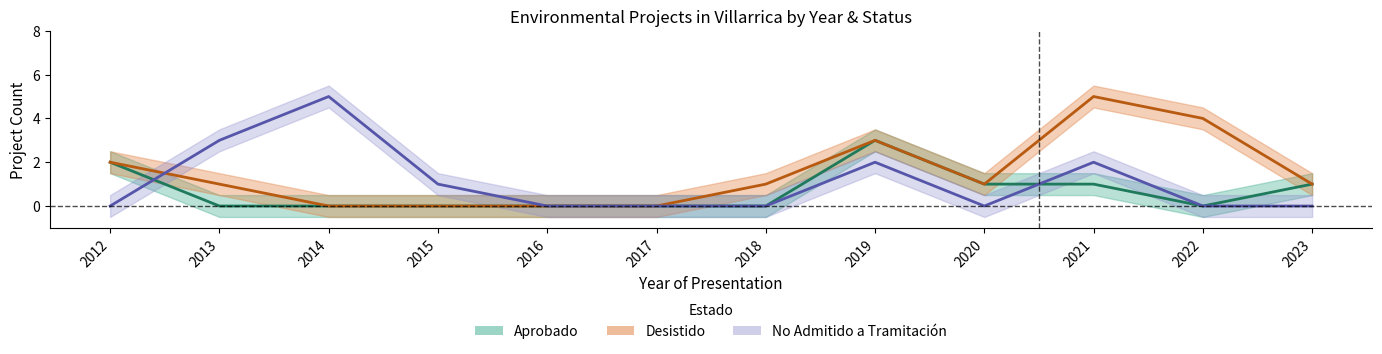

What is the total value across all series at 2020?

2